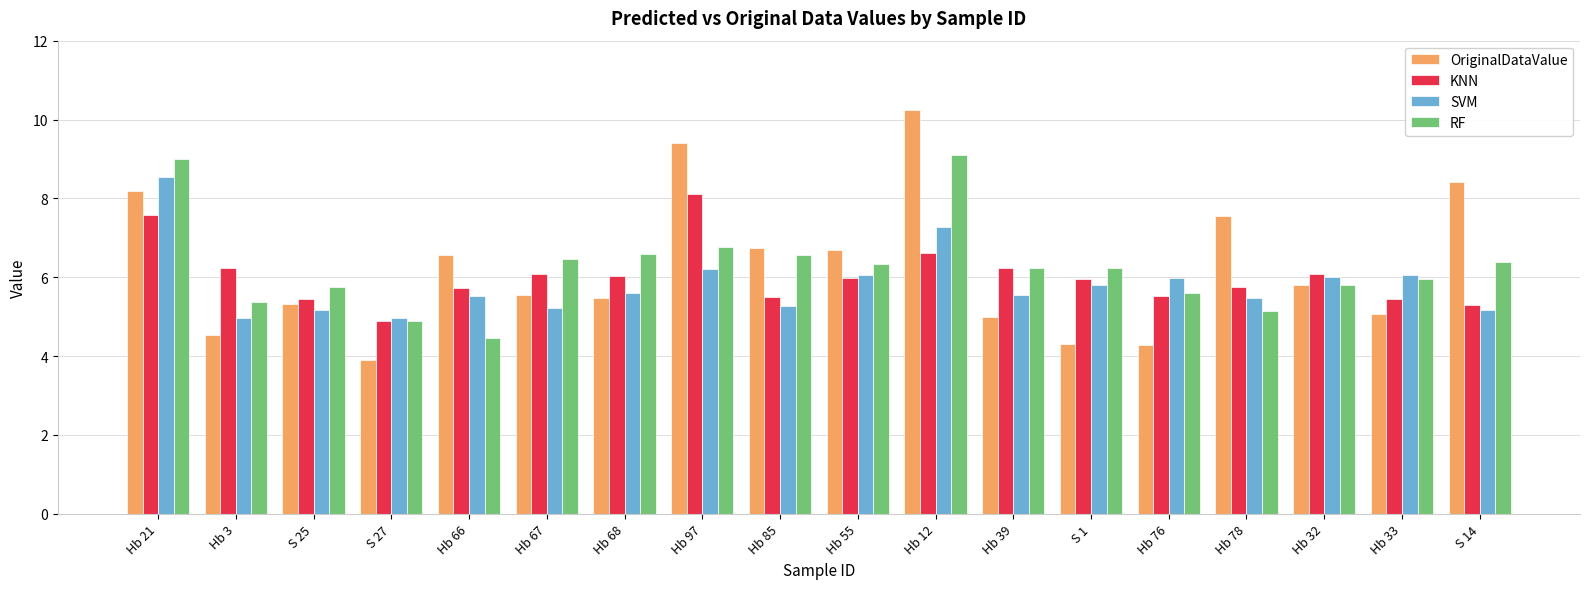

What value does the SVM series have at Hb 97?

6.2